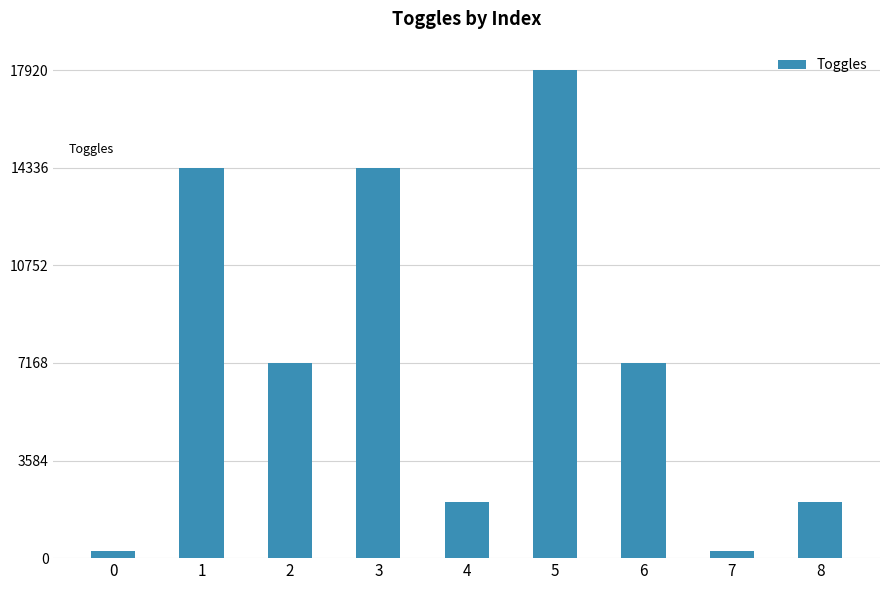

How many values are below 7168?

4